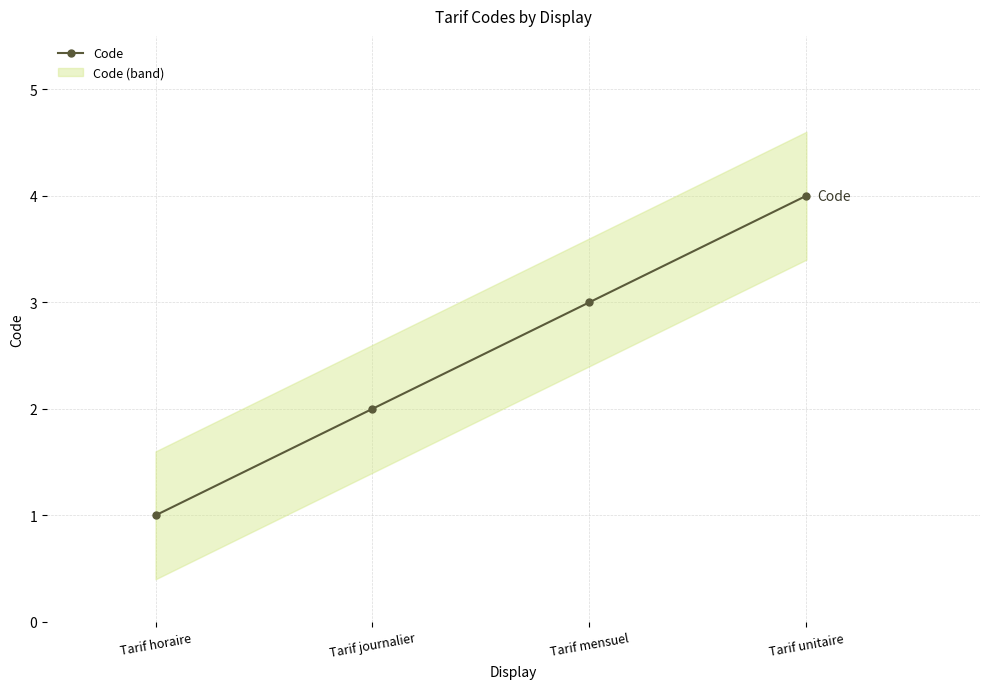

True or false: there are more than 1 points higher than both neighbors.

False